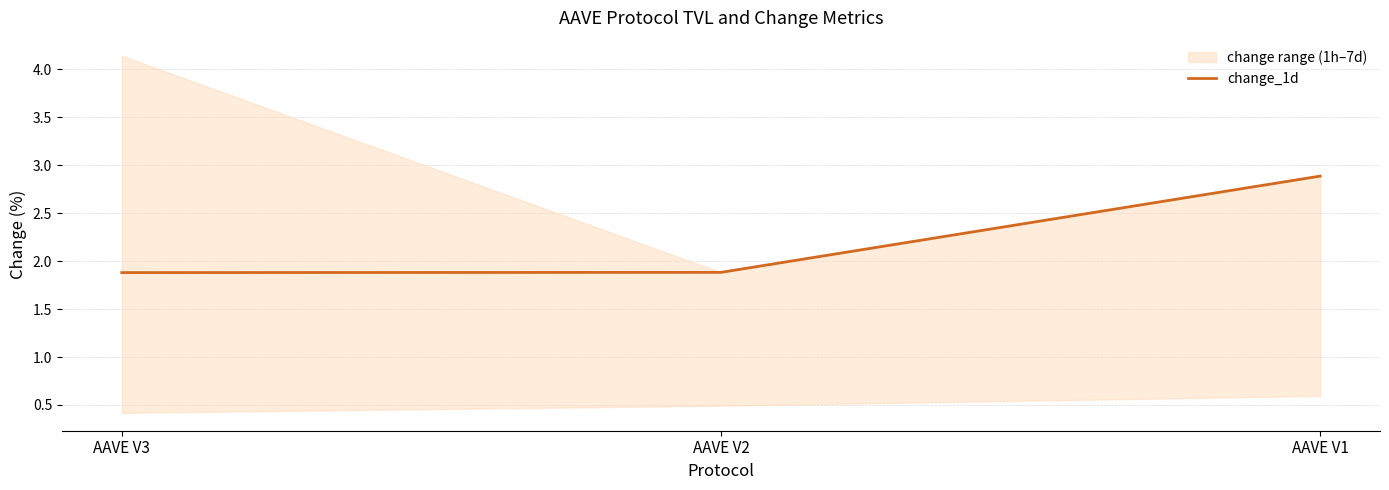

True or false: the data shows 1.9 at AAVE V3.

True